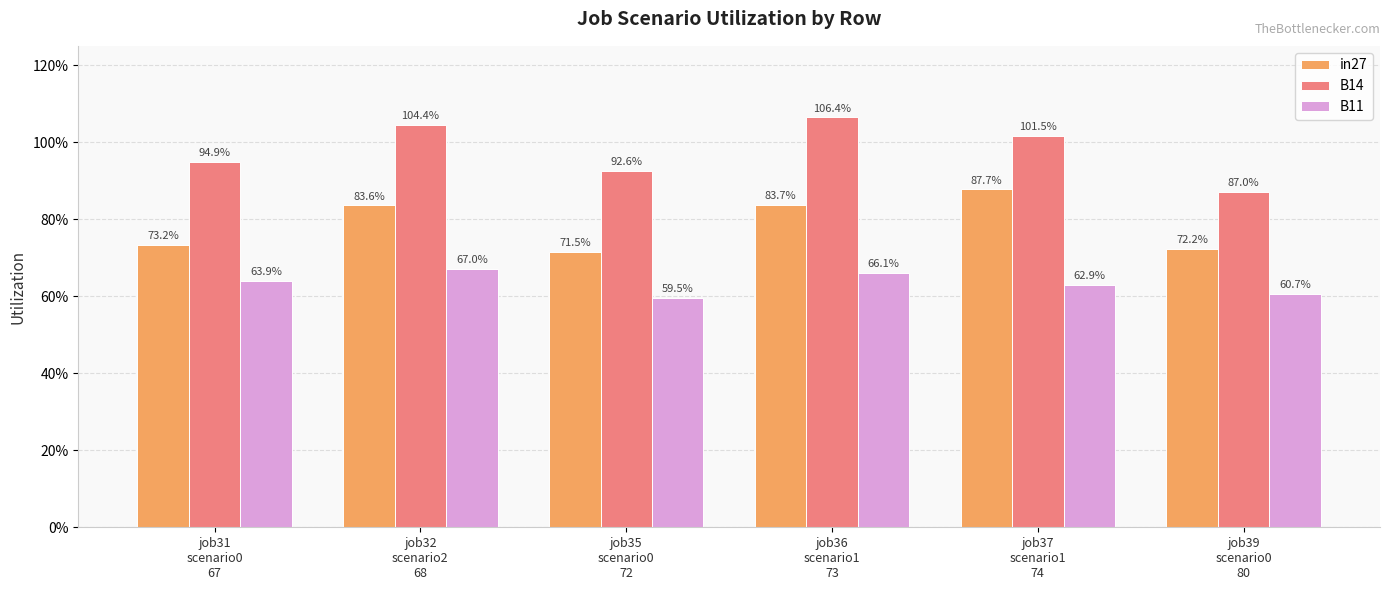

Rank the series by their maximum value, from highest to lowest.

B14, in27, B11